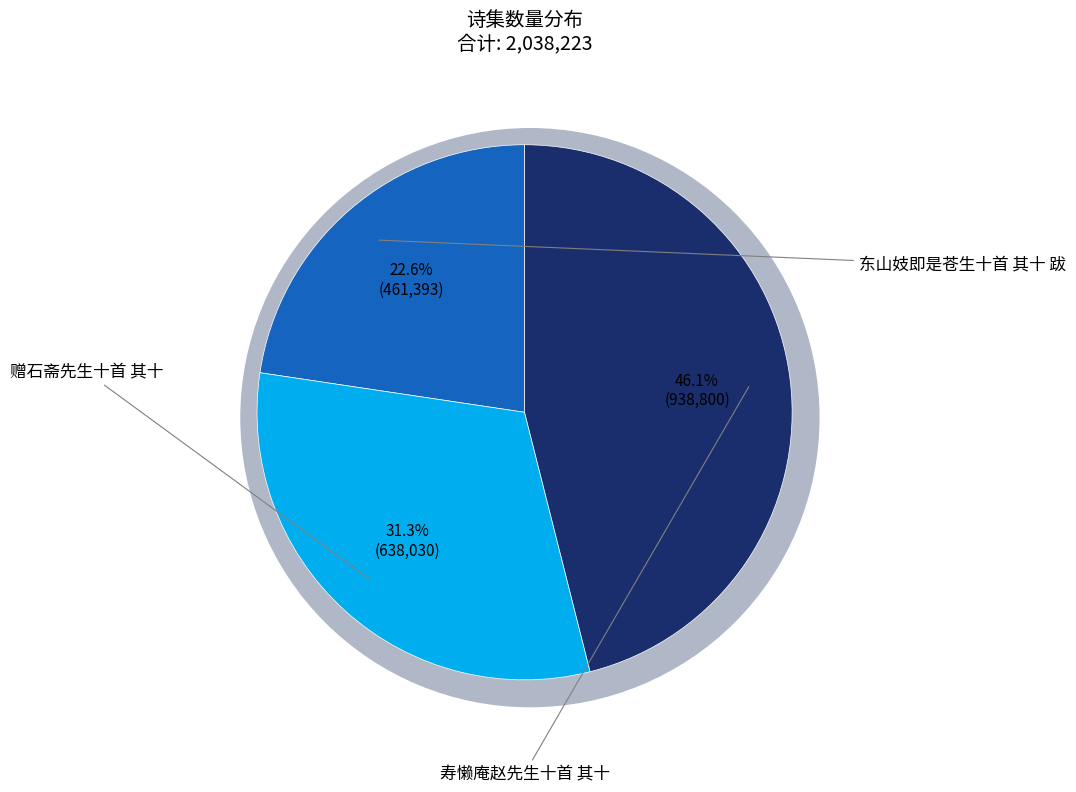

What is the ratio of the value at 东山妓即是苍生十首 其十 跋 to the value at 寿懒庵赵先生十首 其十?

0.5